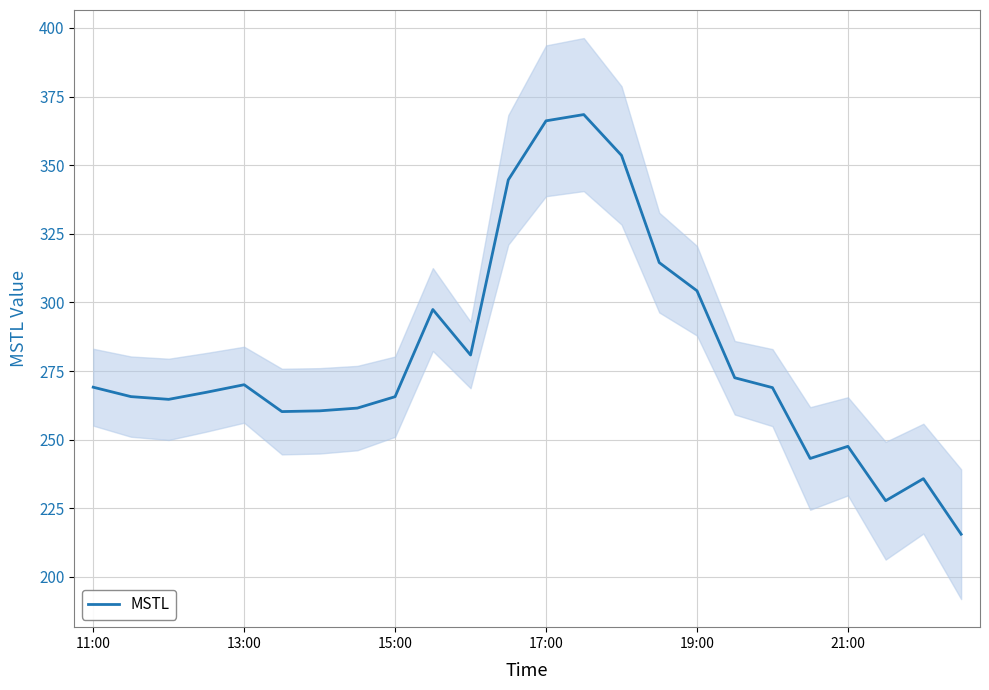

The value of MSTL at 21:00 is 371.0. True or false?

False